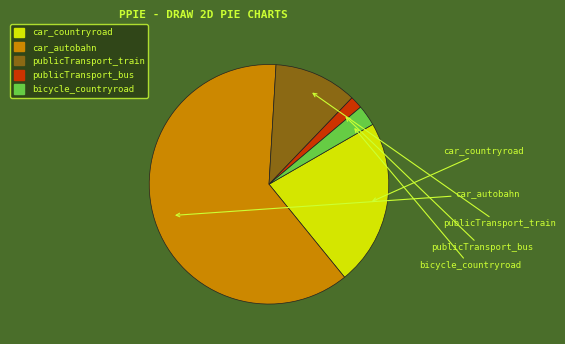

Is the sum of bicycle_countryroad and car_autobahn greater than half?

Yes